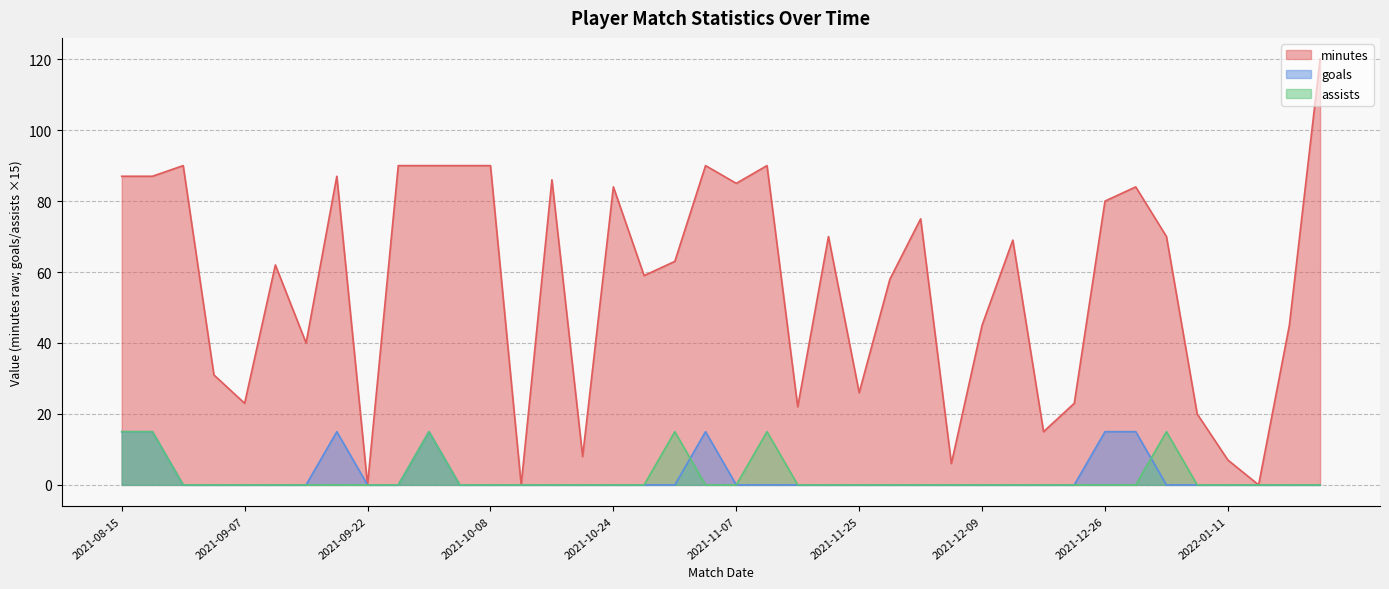

Is it true that assists equals 7 at 2021-12-26?

False